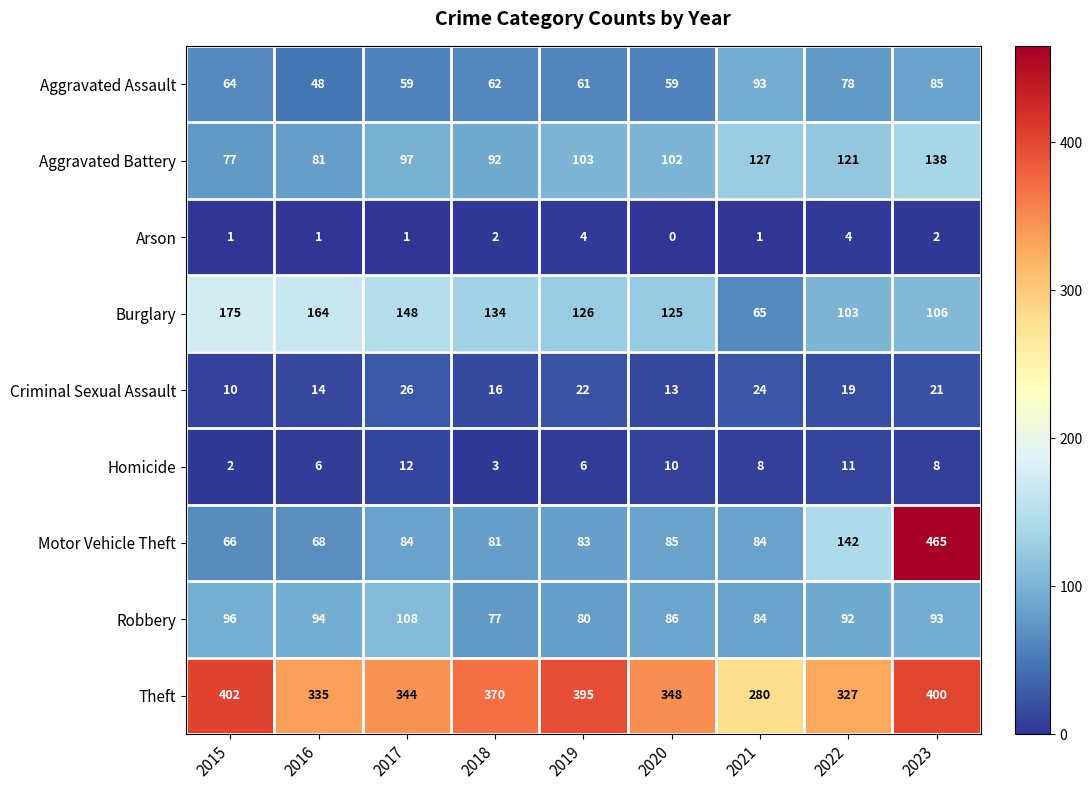

How many categories are shown in the chart?

9